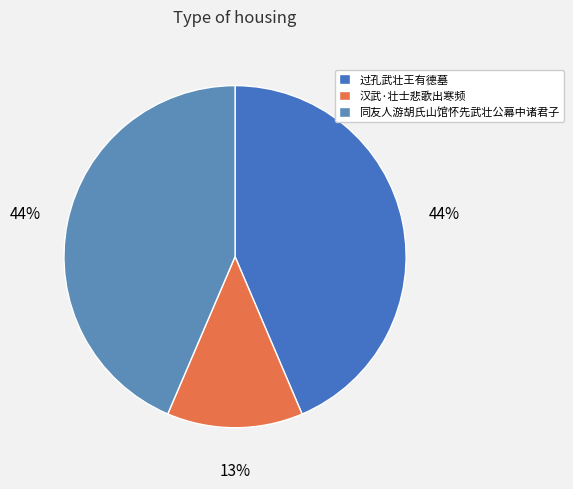

Is 汉武·壮士悲歌出寒频 the majority of the pie?

No